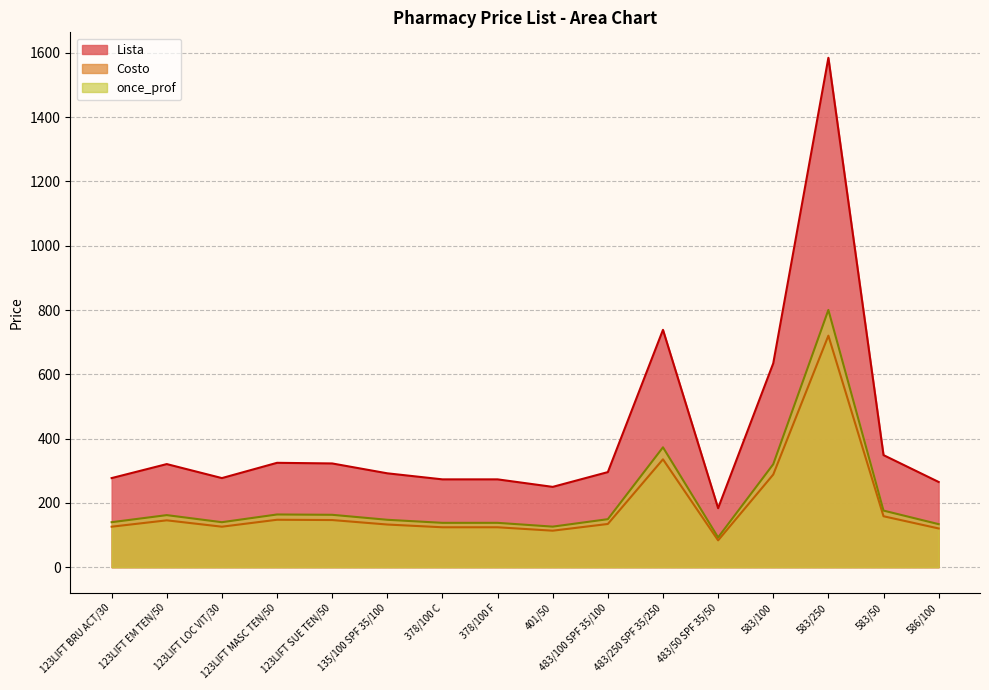

In Costo, how many points are lower than both neighbors (excluding endpoints)?

3